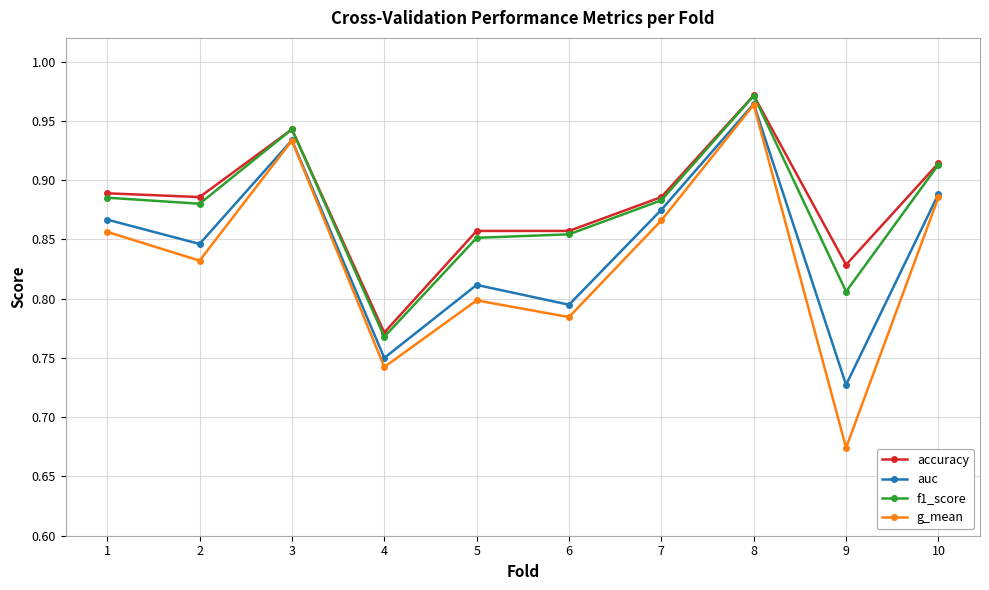

The f1_score series shows 0.5 at 9. True or false?

False